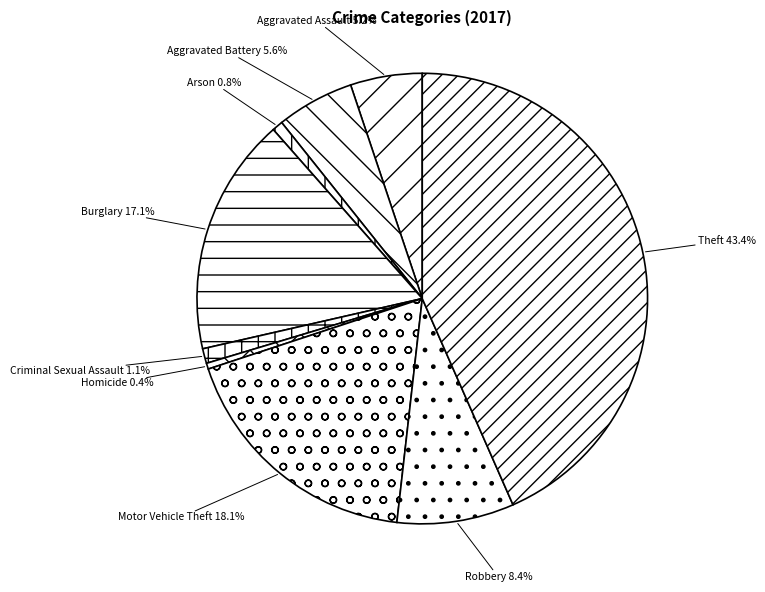

How many slices are in this pie chart?

9